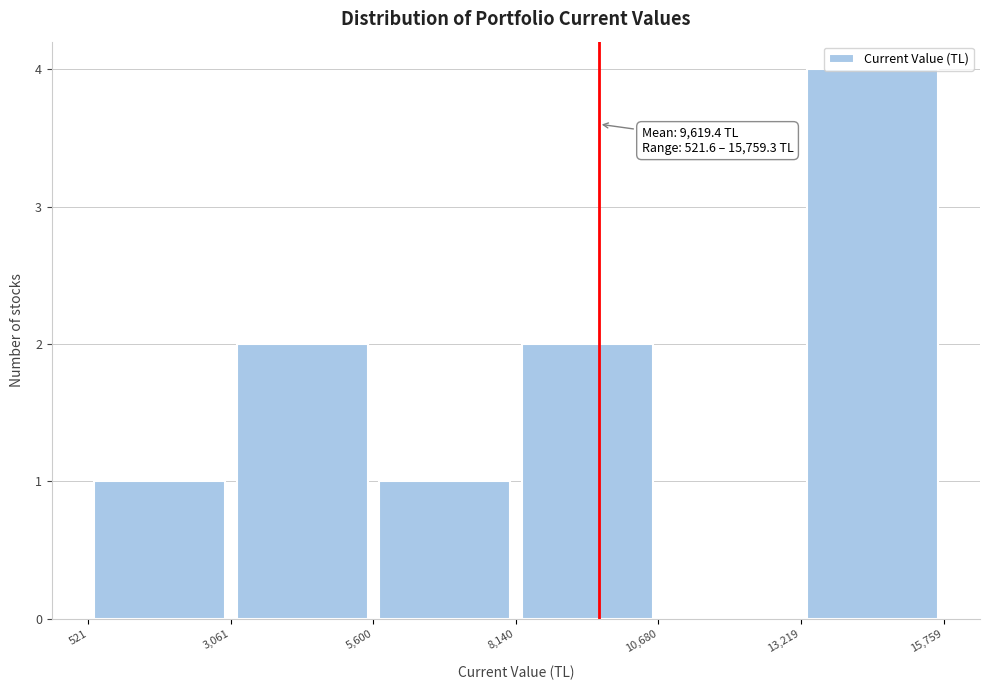

Which range on the x-axis has the tallest bar?

13,219 to 15,759